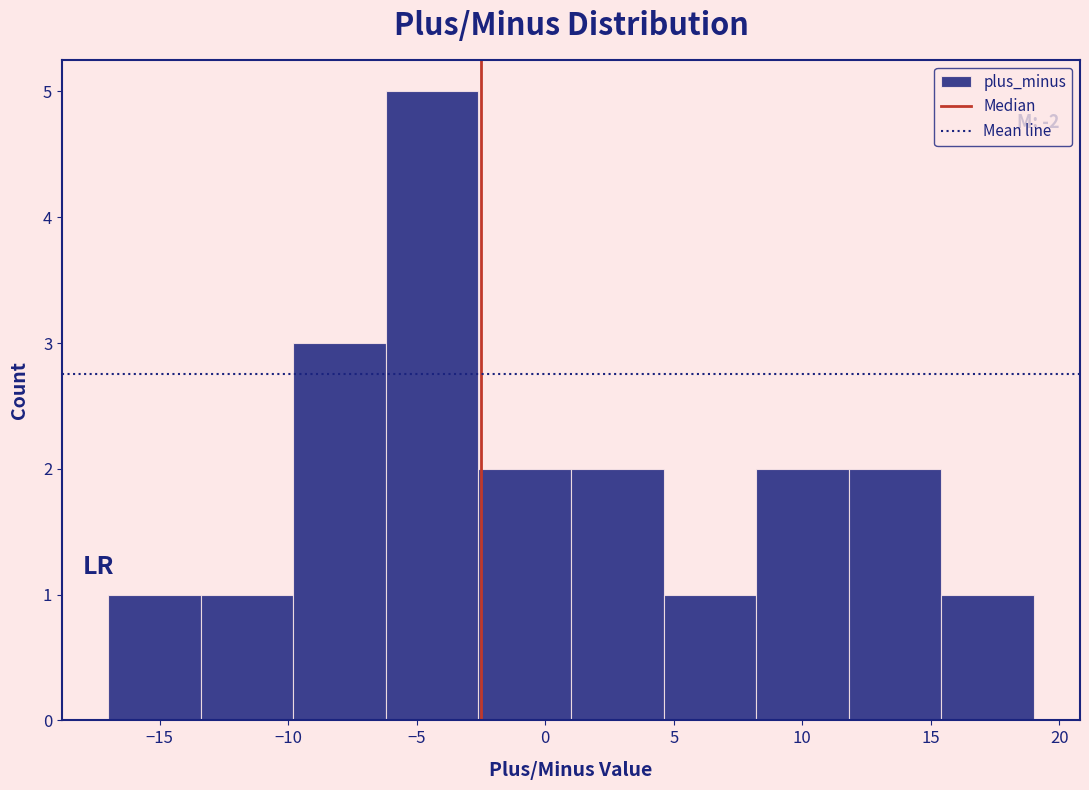

Over which range of the x-axis is the bar tallest?

-6.2 to -2.6